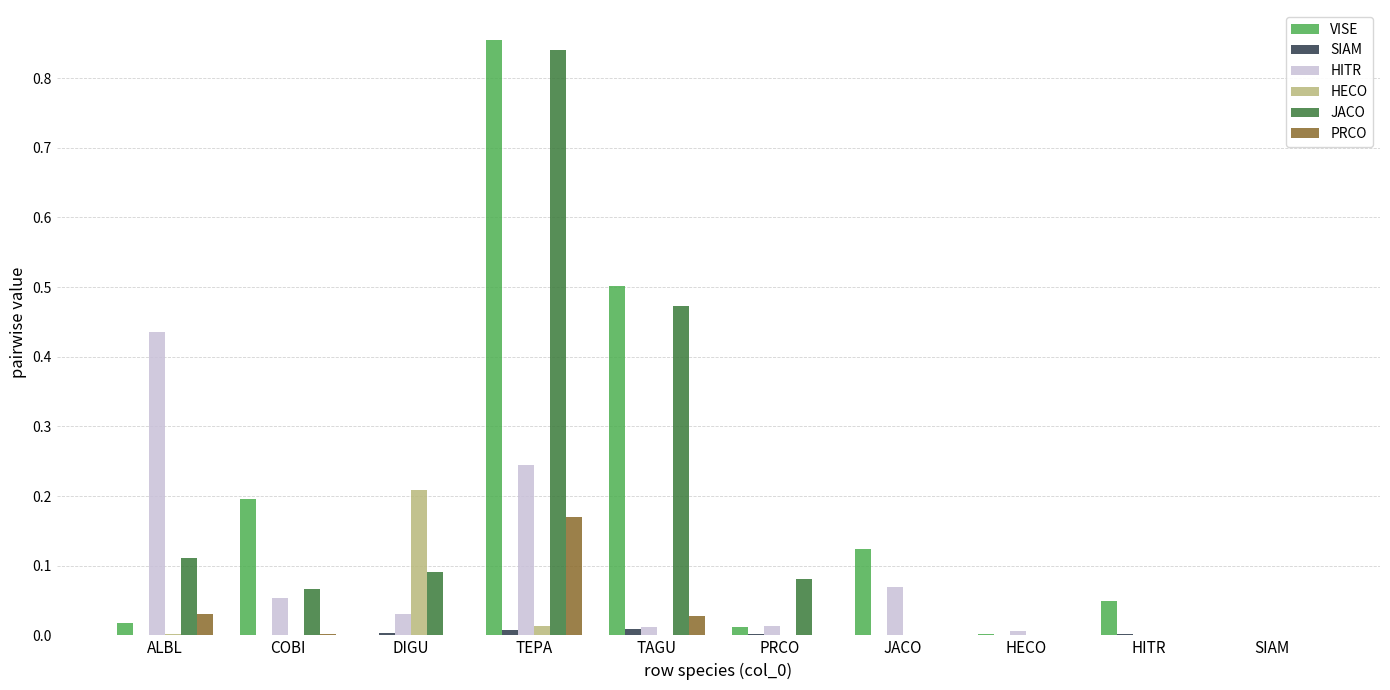

The JACO series shows 0.4 at SIAM. True or false?

False